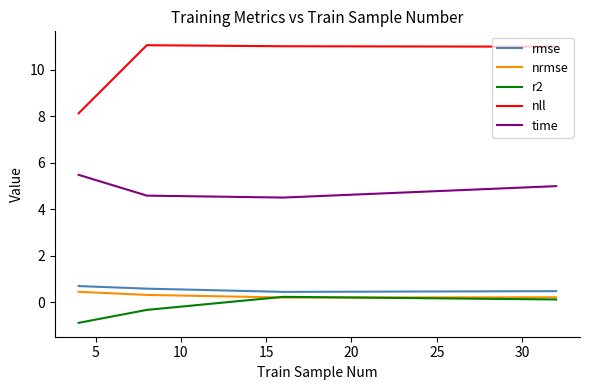

Count the number of data series in this chart.

5